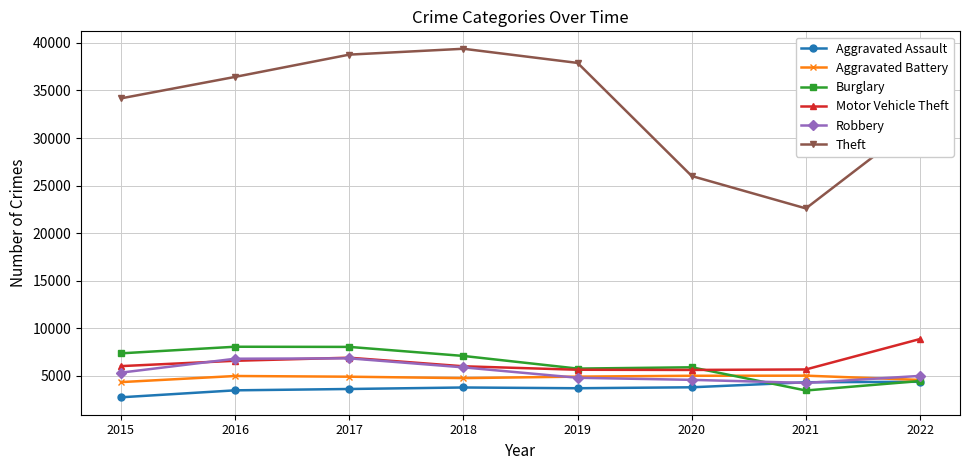

What is the approximate value of Burglary at 2015, to the nearest 100?

7400